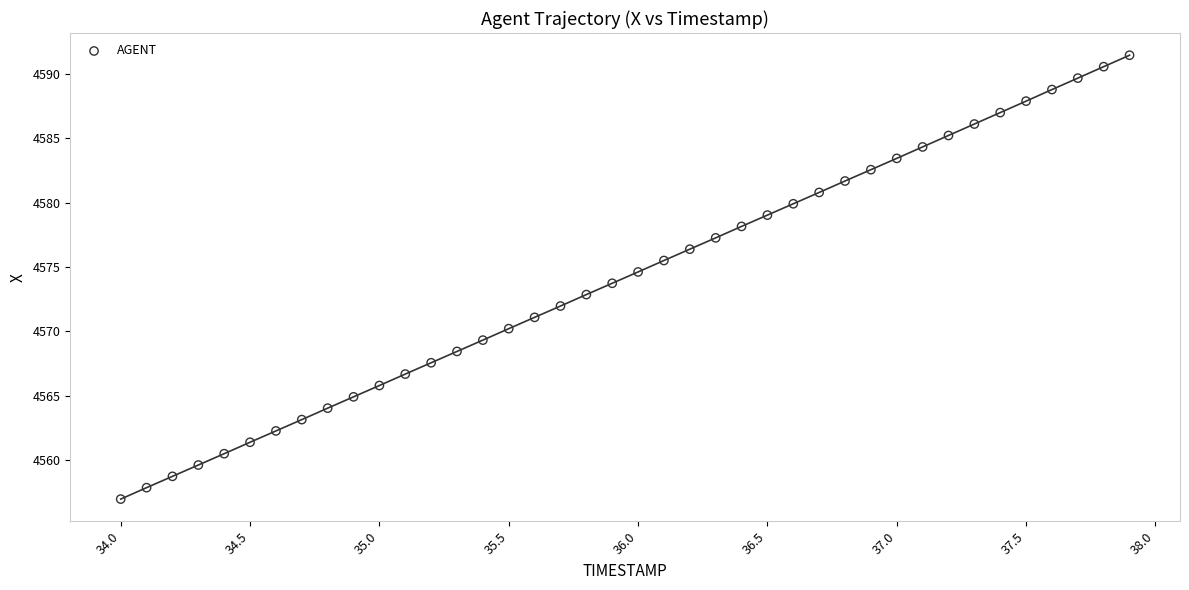

What is the range of X values (max minus min)?

3.9